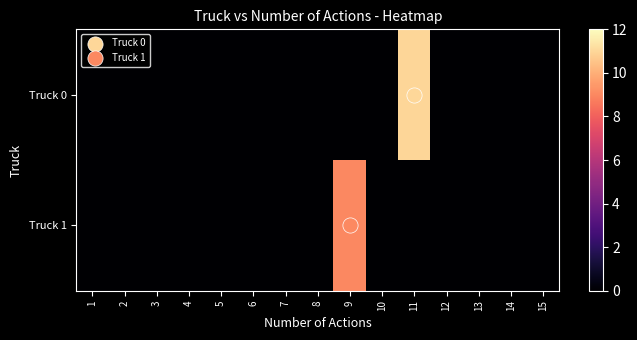

Reading left to right, list all the values displayed in this chart.

Truck 0: 1=0	2=0	3=0	4=0	5=0	6=0	7=0	8=0	9=0	10=0	11=11	12=0	13=0	14=0	15=0
Truck 1: 1=0	2=0	3=0	4=0	5=0	6=0	7=0	8=0	9=9	10=0	11=0	12=0	13=0	14=0	15=0